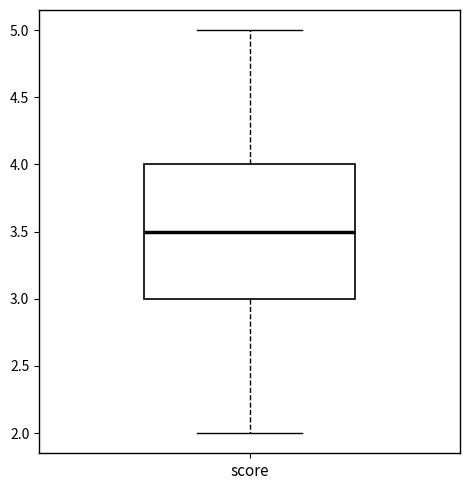

Read this box plot against the y-axis: the position of the median line, the range covered by the box, and the ends of both whiskers. The values are not printed on the chart, so give them approximately, as read against the axis.

median 3.5, box 3.0 to 4.0, whiskers 2.0 to 5.0